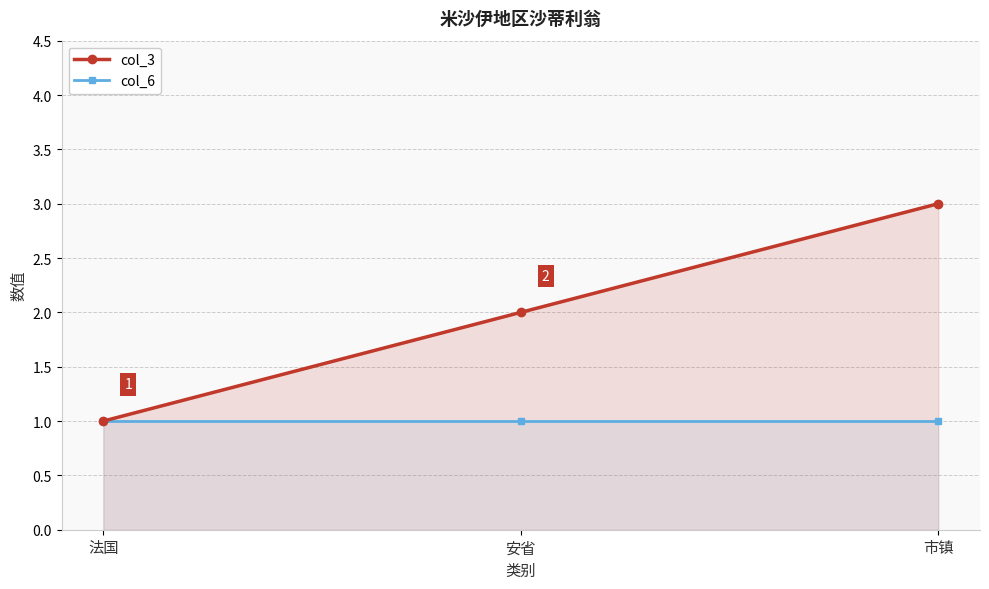

Which has a higher value, 法国 or 市镇?

市镇